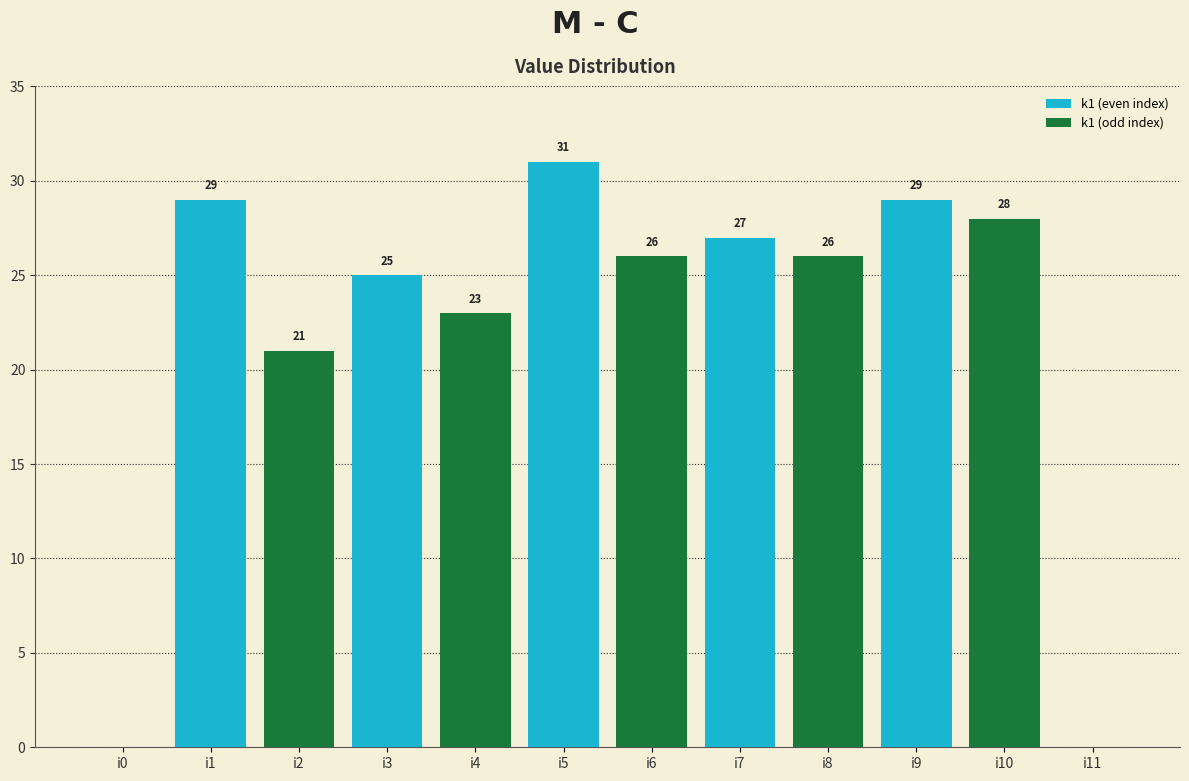

What is the total value across all series at i2?

46